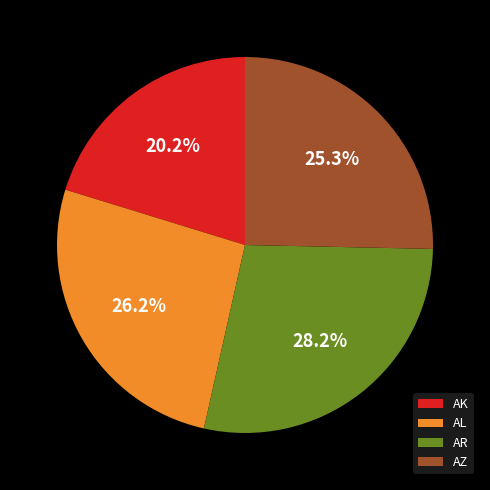

Does any single category account for the majority?

No